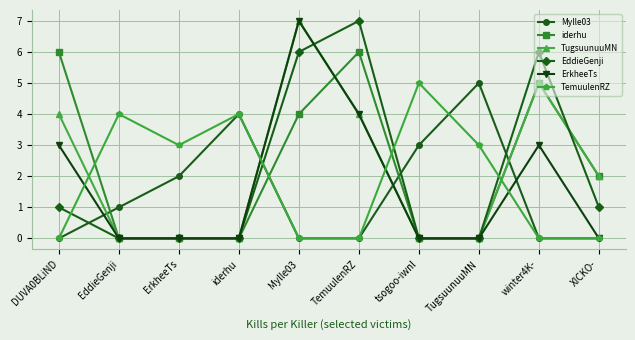

Is this an area chart (filled region under the line)?

No